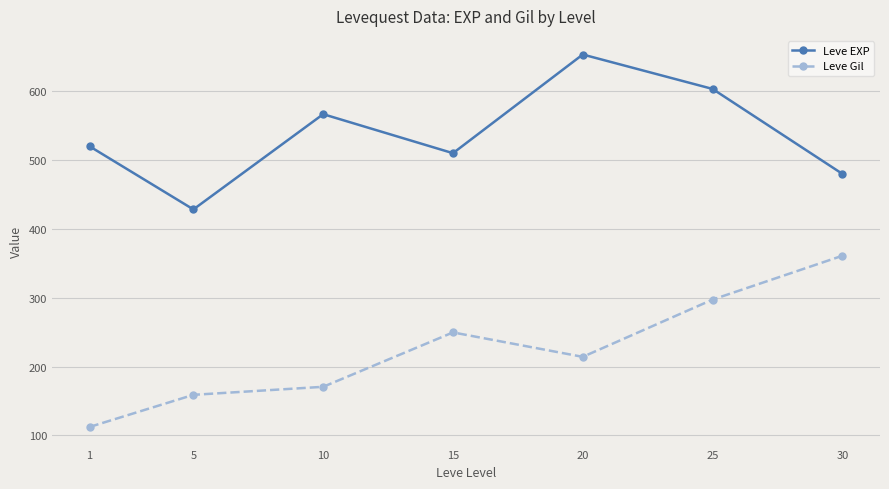

How many lines are shown in the chart?

2